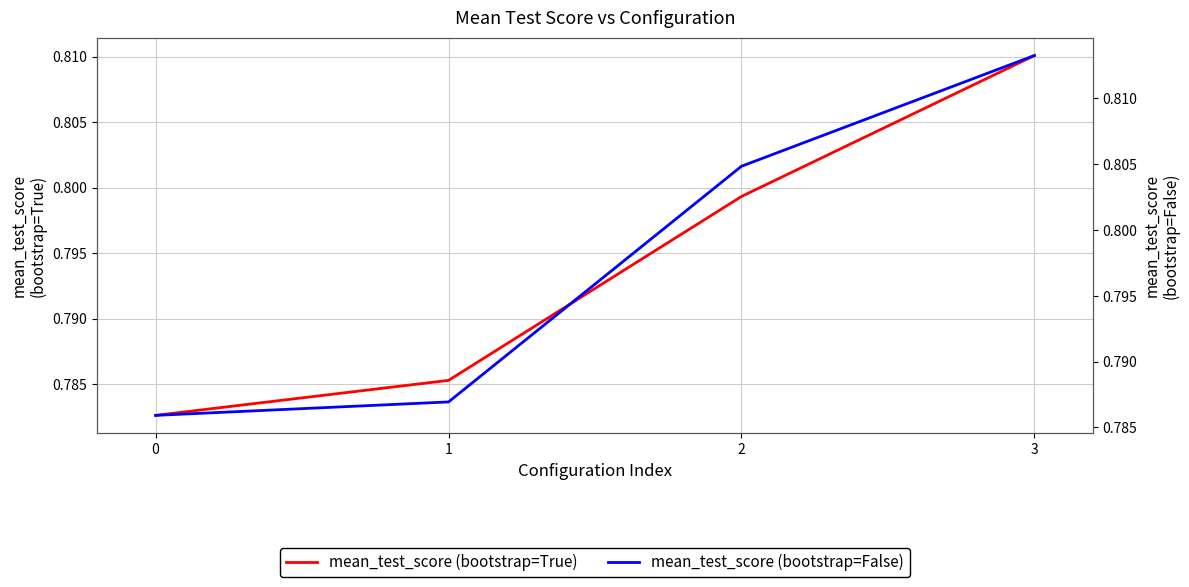

Which series changed the most between 1 and 2?

mean_test_score (bootstrap=False)